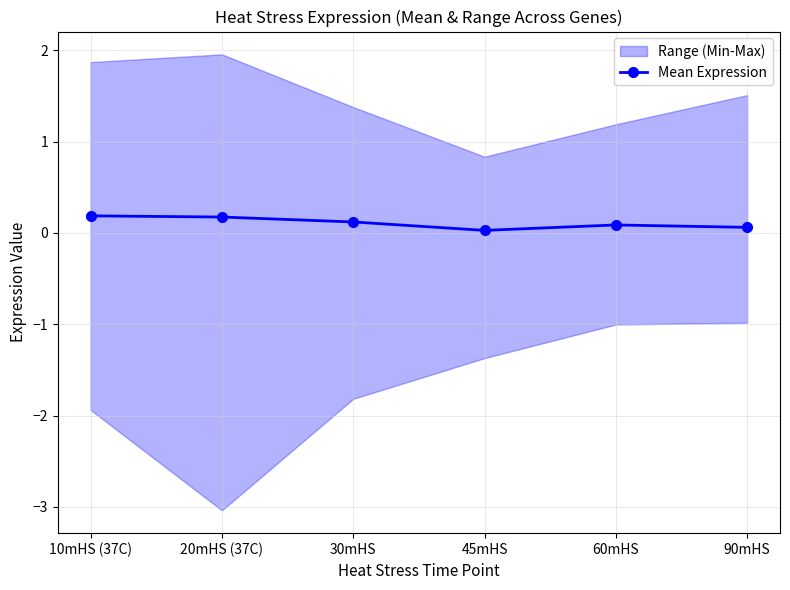

Reading left to right, what are all the values shown in this chart?

0.2	0.2	0.1	0.0	0.1	0.1